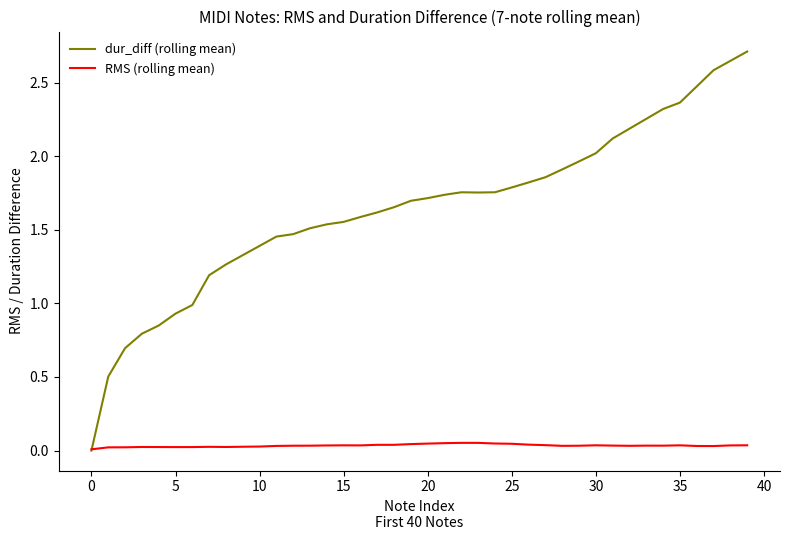

List the series in order of their peak value, highest first.

dur_diff (rolling mean), RMS (rolling mean)